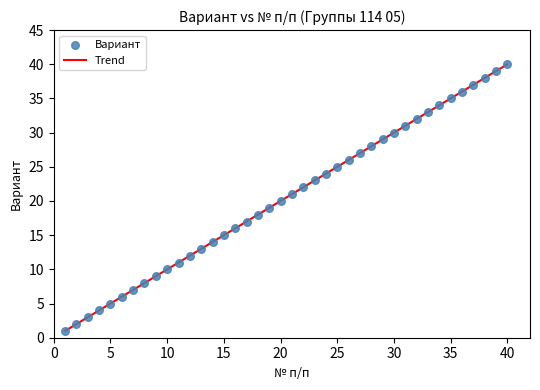

What is the range of X values (max minus min)?

39